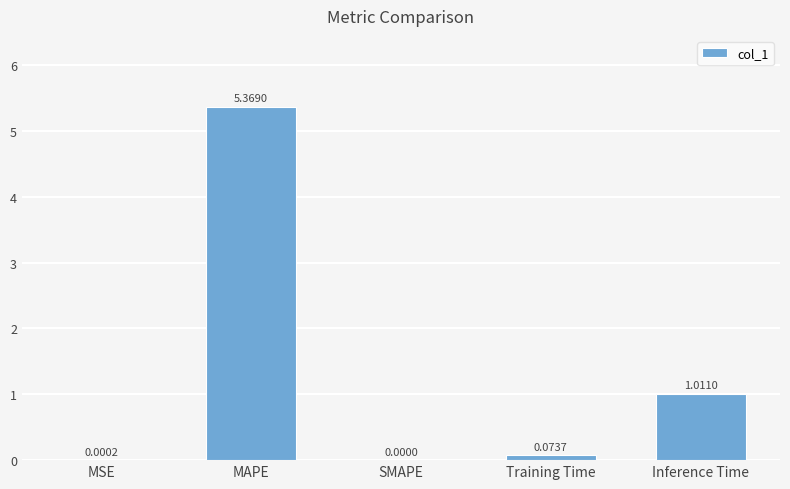

At which category does the chart reach its peak across all series?

MAPE